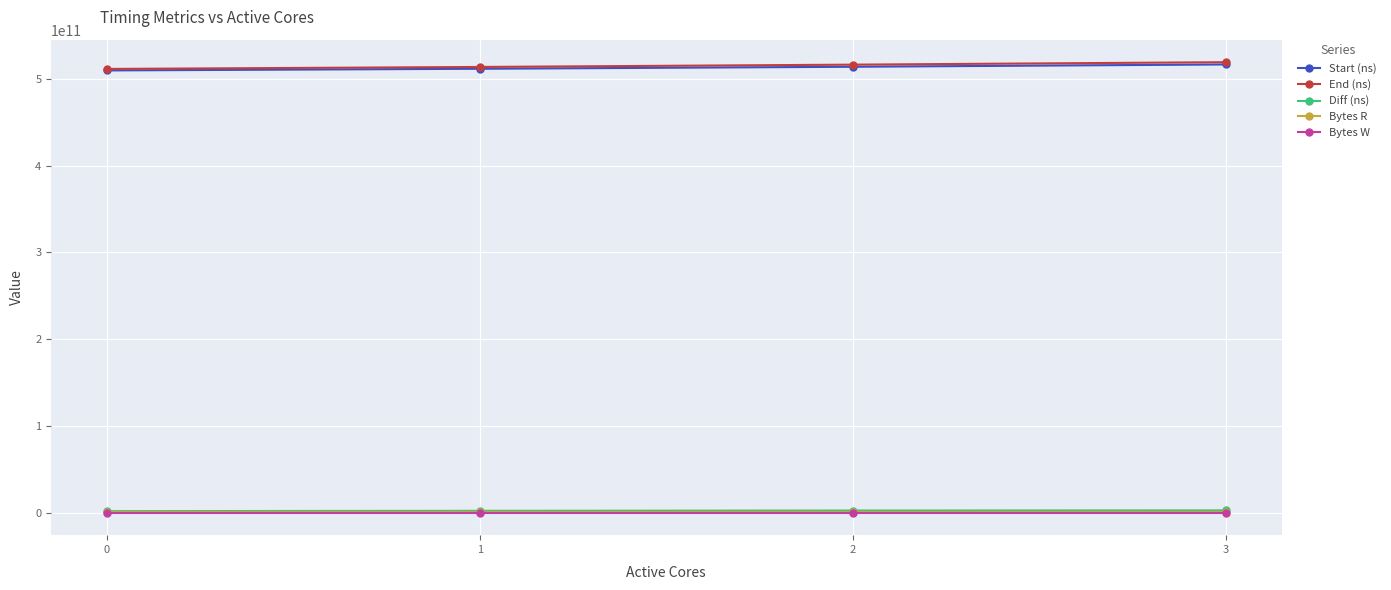

True or false: End (ns) and Start (ns) cross at least once.

False